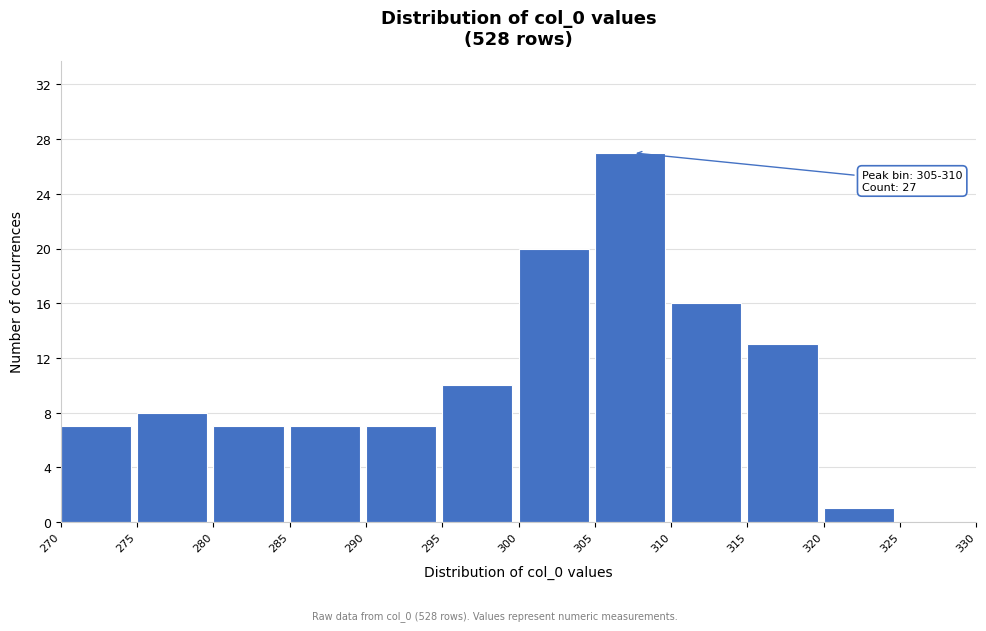

Over which range of the x-axis is the bar tallest?

305 to 310